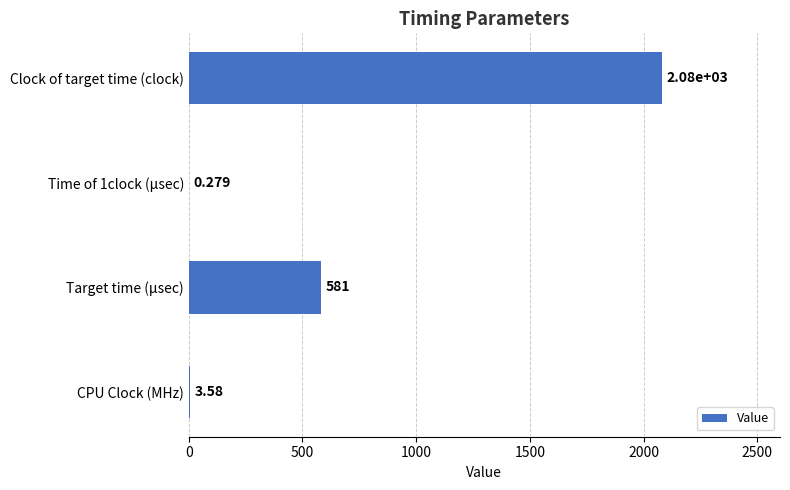

At which label is the value closest to 1040?

Target time (μsec)